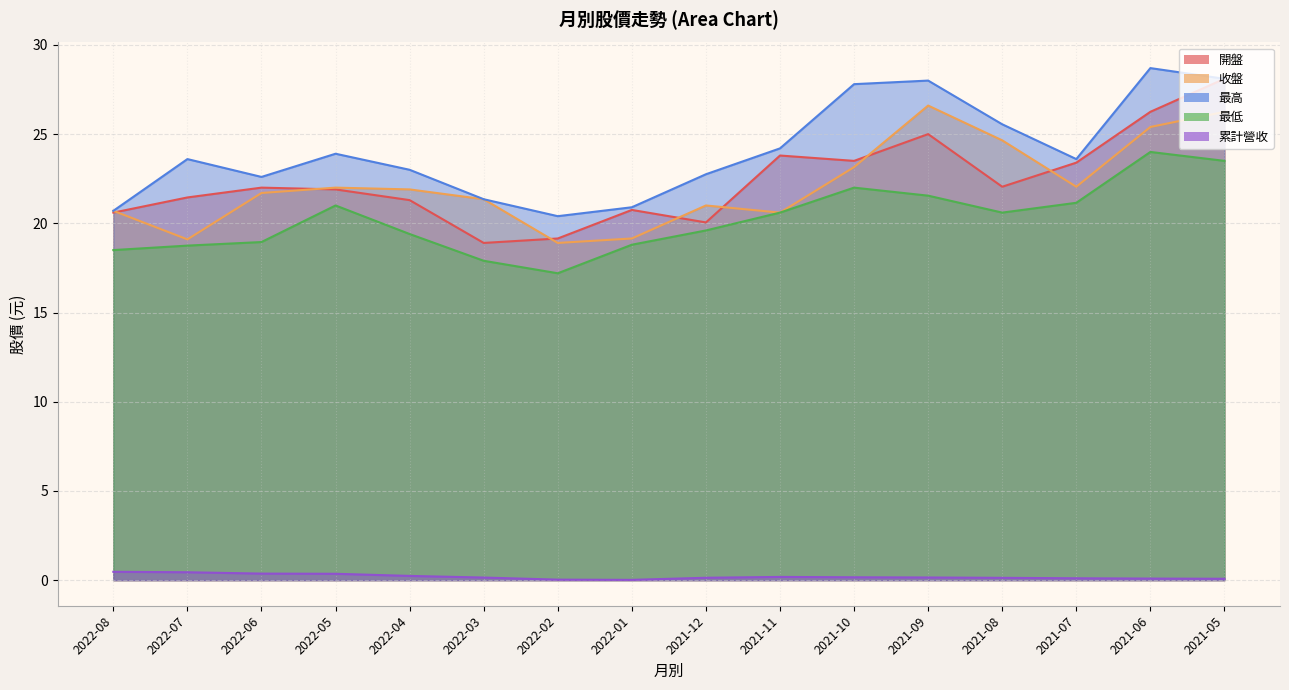

The 收盤 series shows 26.6 at 2021-09. True or false?

True